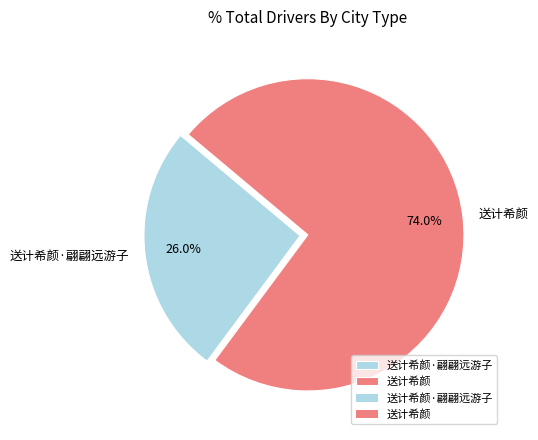

How many segments does this pie chart have?

2